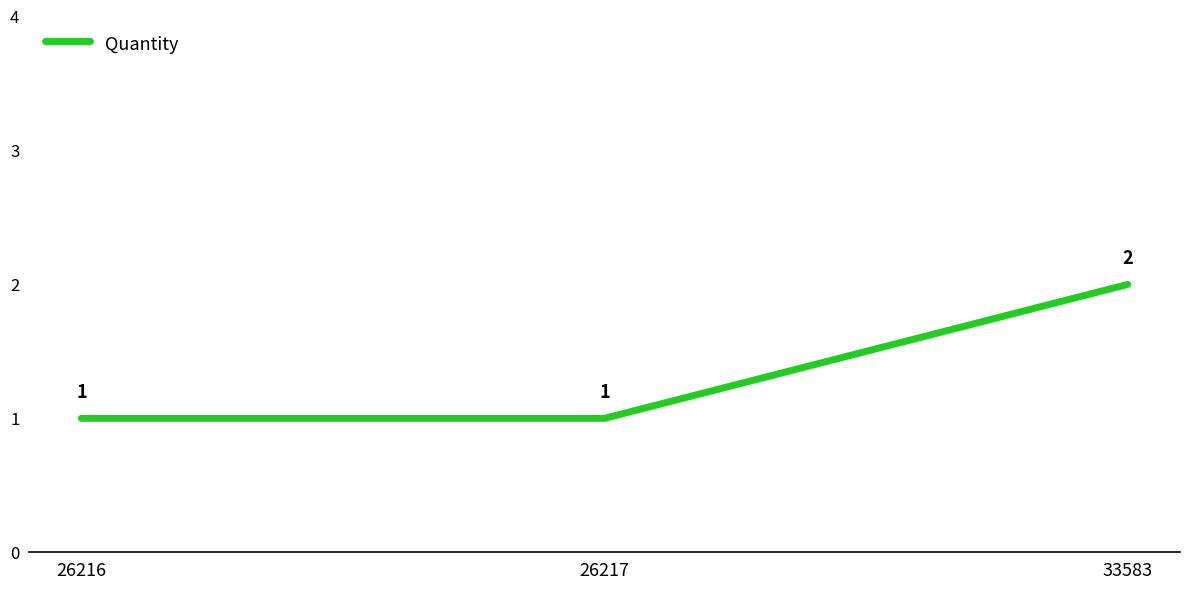

Count the number of categories in the chart.

3